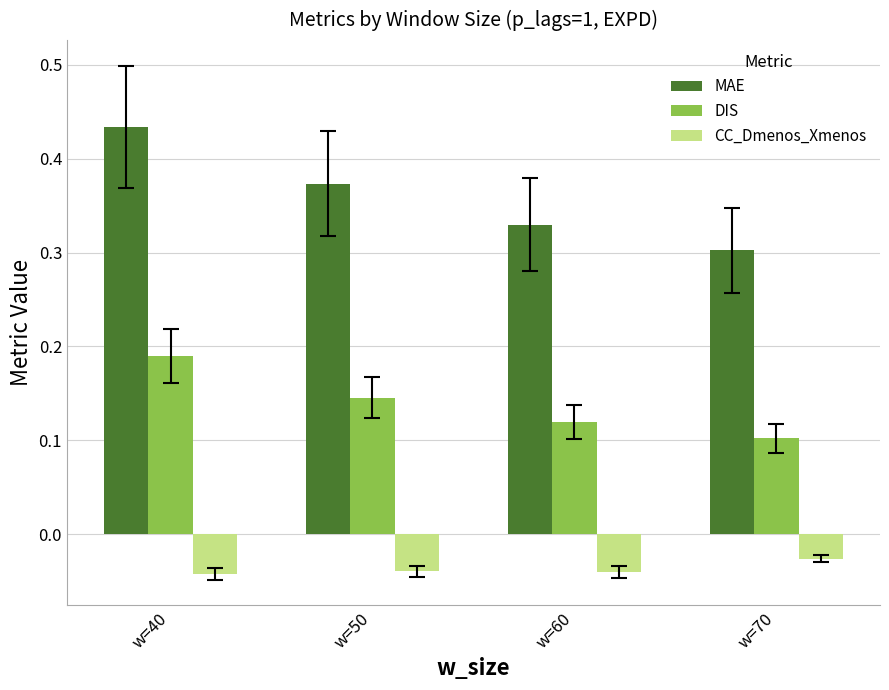

At which category does the chart reach its peak across all series?

w=40